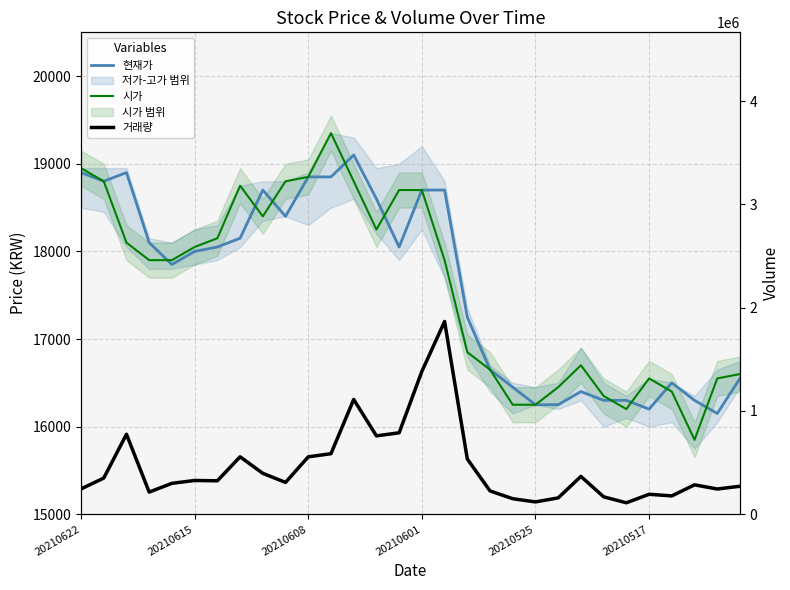

Which series has the largest total across all categories?

거래량